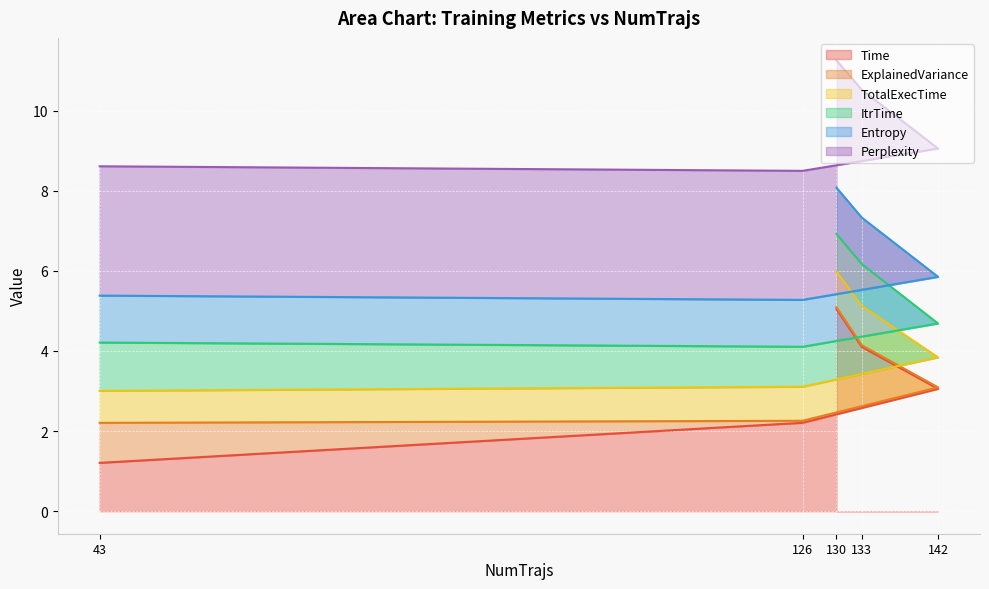

True or false: Time and Entropy cross at least once.

False